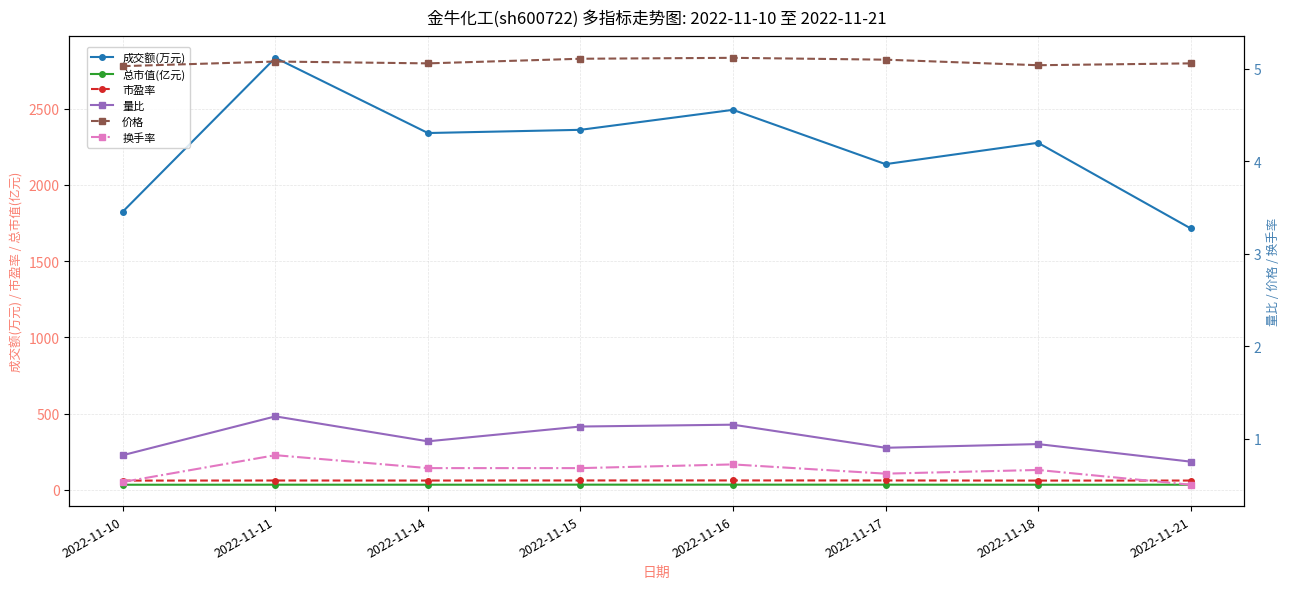

Is the value of 价格 at 2022-11-10 greater than the value of 量比 at 2022-11-21?

Yes